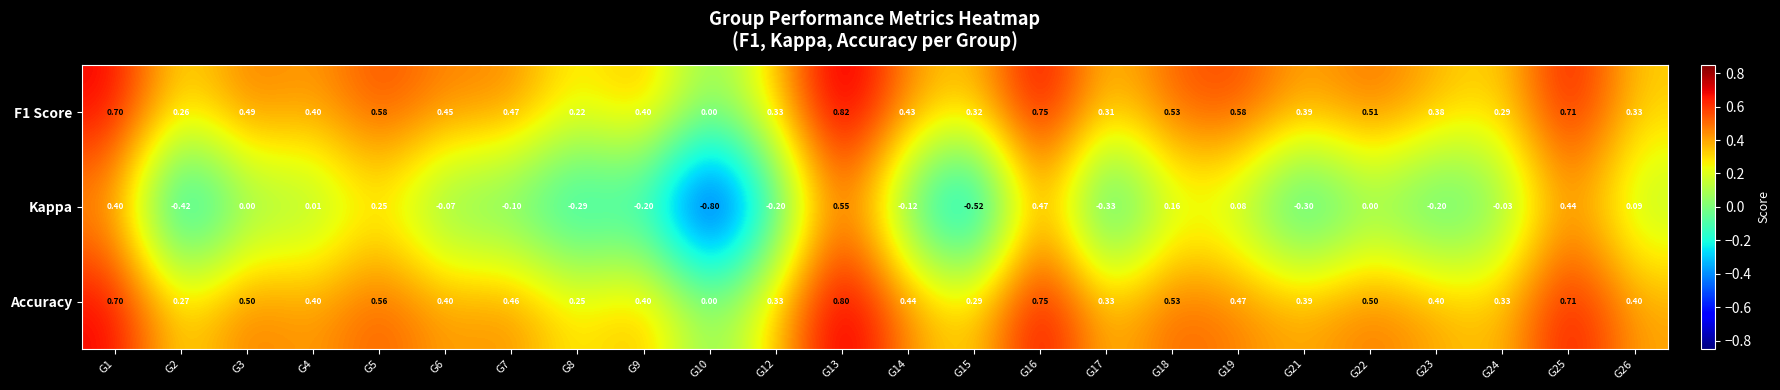

Which series changed the most between G1 and G25?

Kappa